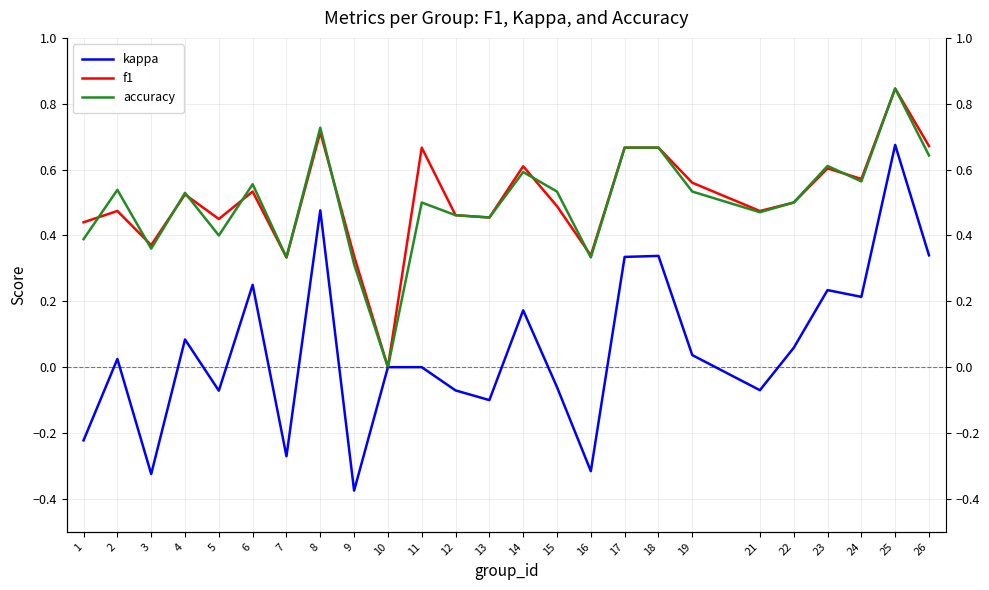

What is the value of the kappa point at the 3rd from the left?

-0.3